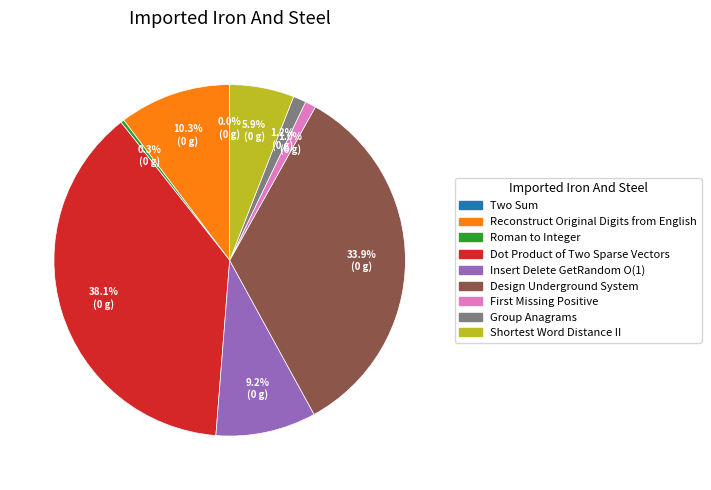

Does Insert Delete GetRandom O(1) account for over 50% of the chart?

No